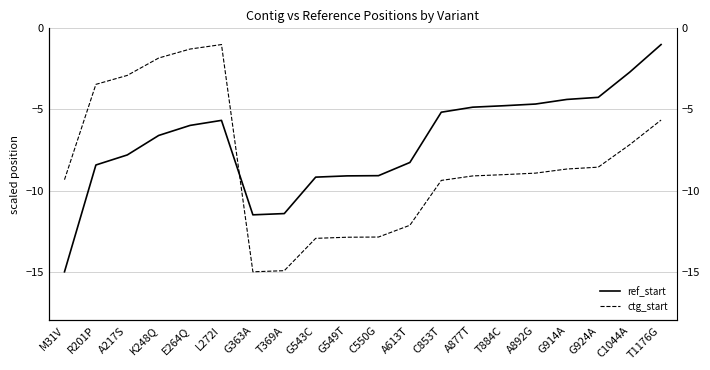

True or false: ctg_start and ref_start intersect in this chart.

True